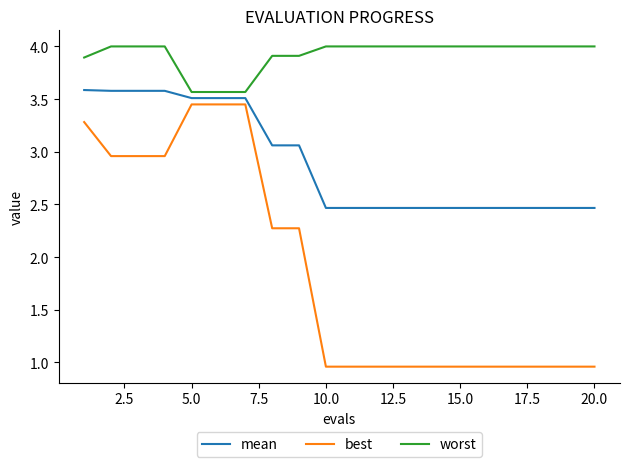

What is the greatest value displayed?

4.0